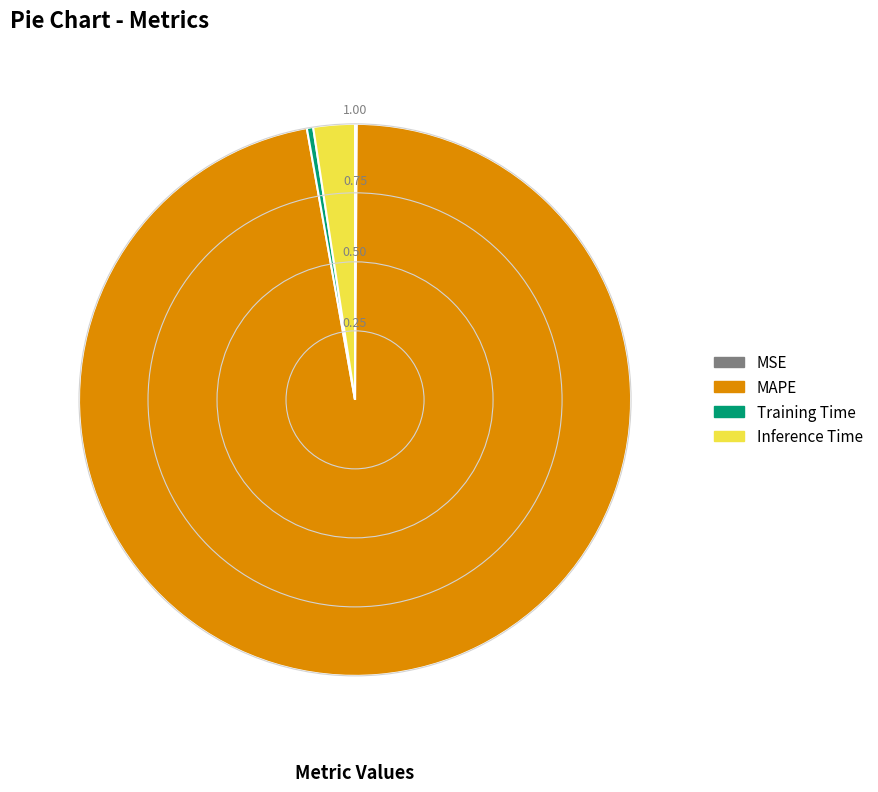

Combined, do Training Time and Inference Time account for over 50%?

No